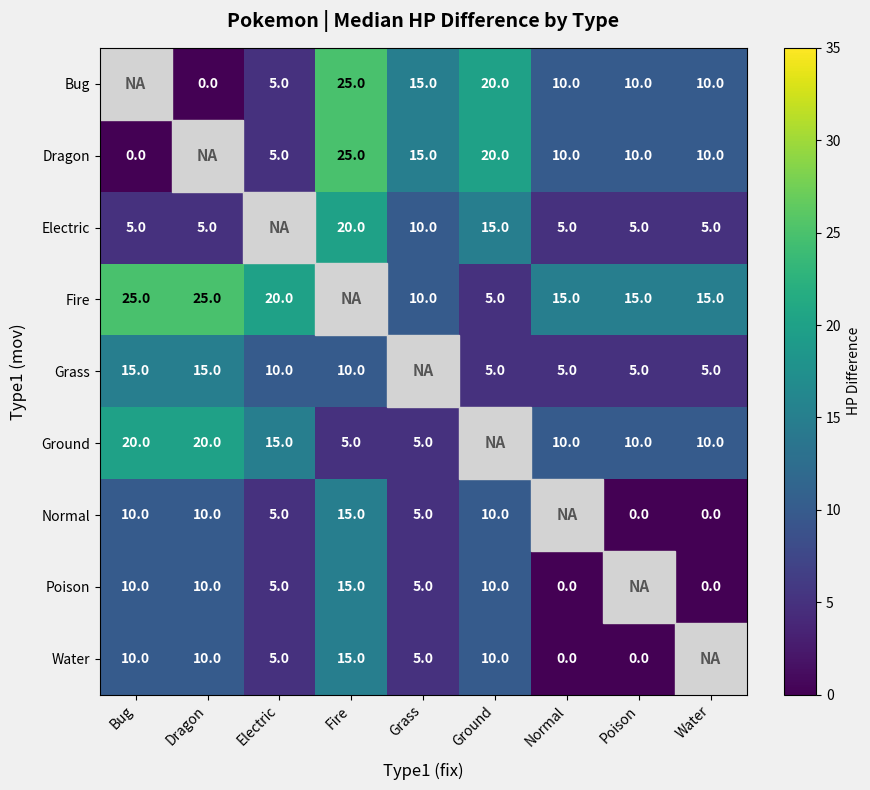

Is it true that Fire equals 9 at Normal?

False